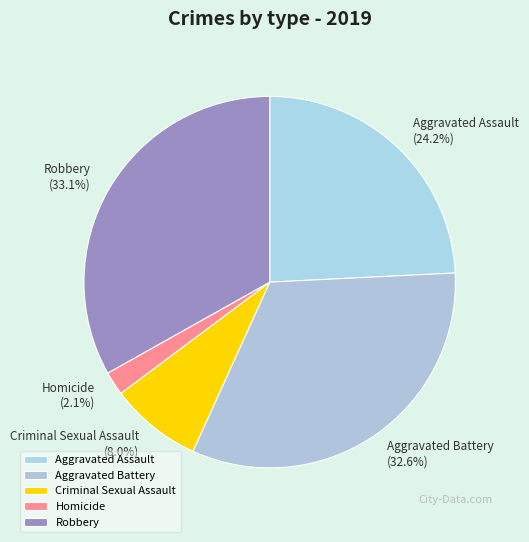

Is there any slice that represents more than half of the pie?

No